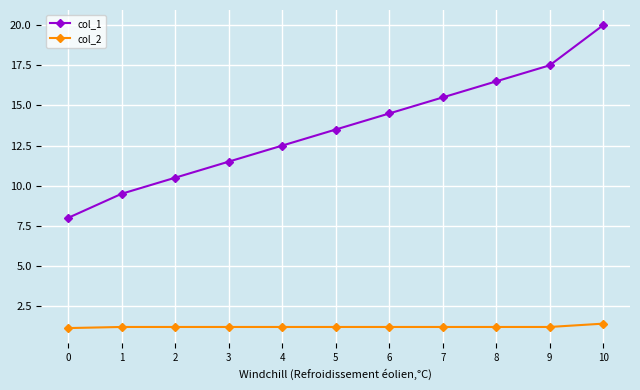

The value of col_2 at 6 is 1.2. True or false?

True